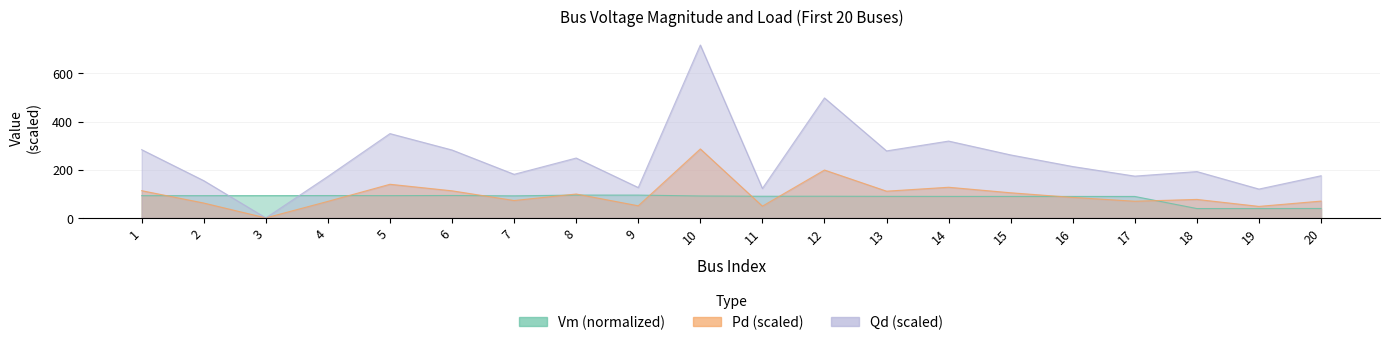

Is it true that Pd_scaled equals 104.3 at 15?

True